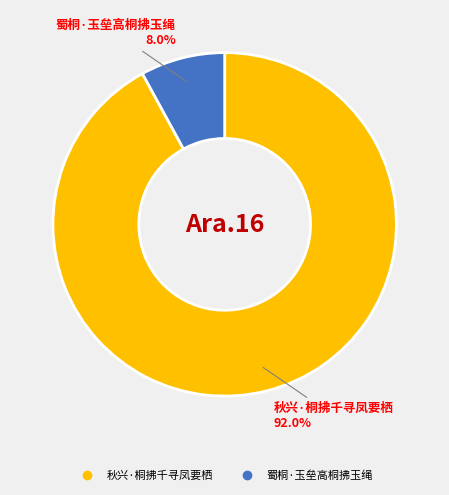

To the nearest percent, what is the difference between the 秋兴·桐拂千寻凤要栖 and 蜀桐·玉垒高桐拂玉绳 slice percentages?

84%